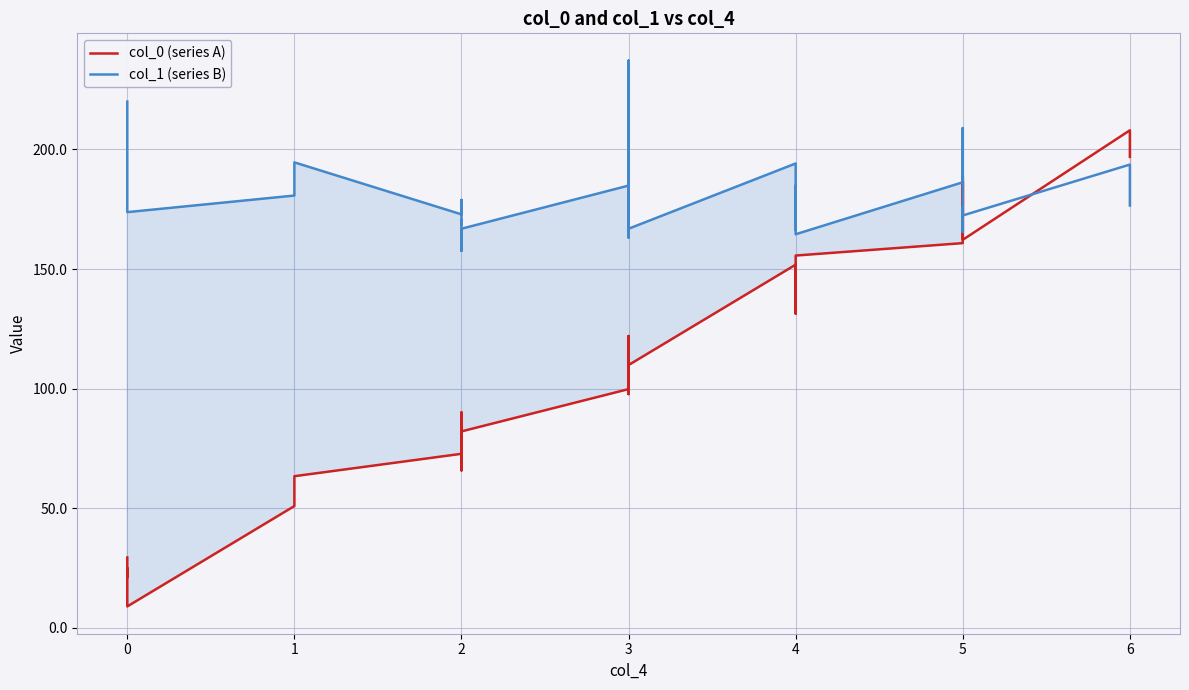

What are all the series names shown in the legend?

col_0 (series A), col_1 (series B)